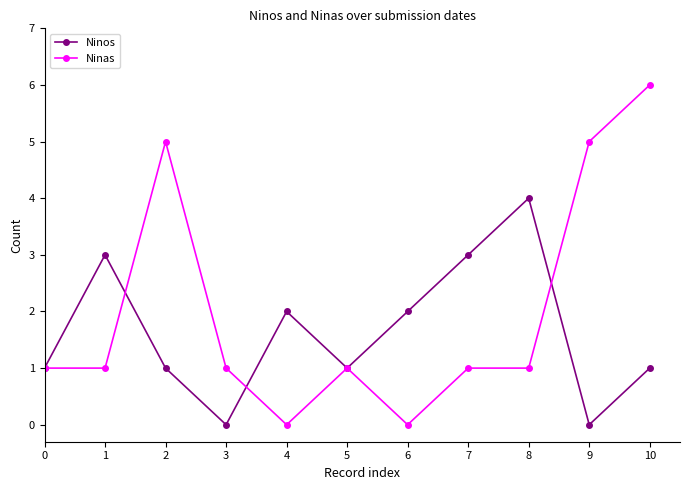

Is this an area chart (filled region under the line)?

No